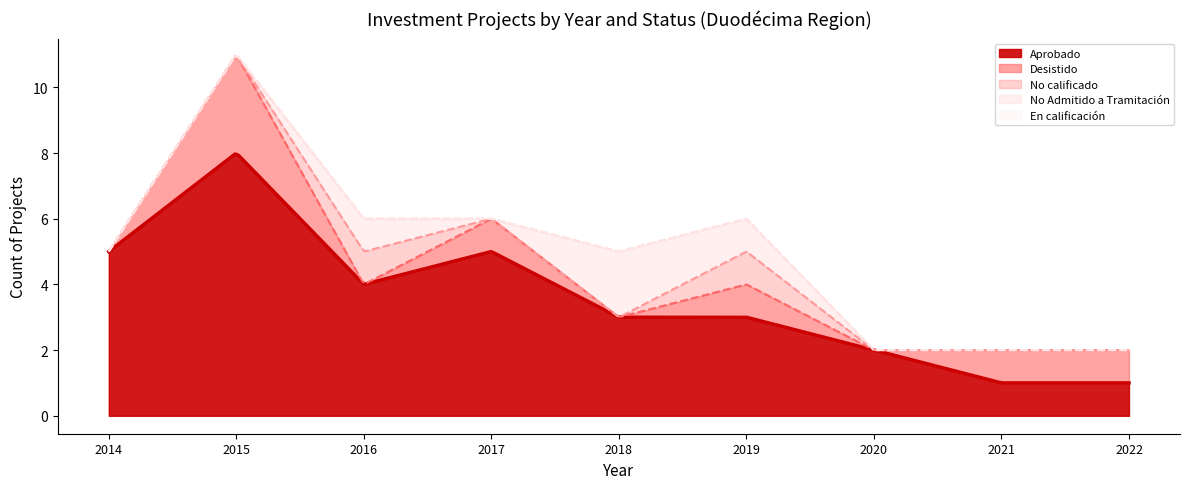

What is the value of the Desistido point at the 4th from the left?

1